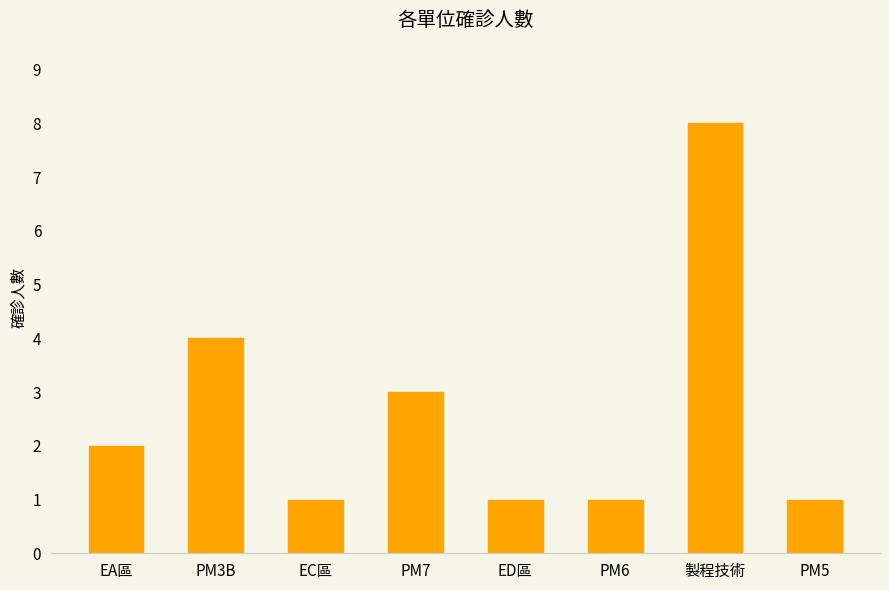

How many bars are there in total?

8